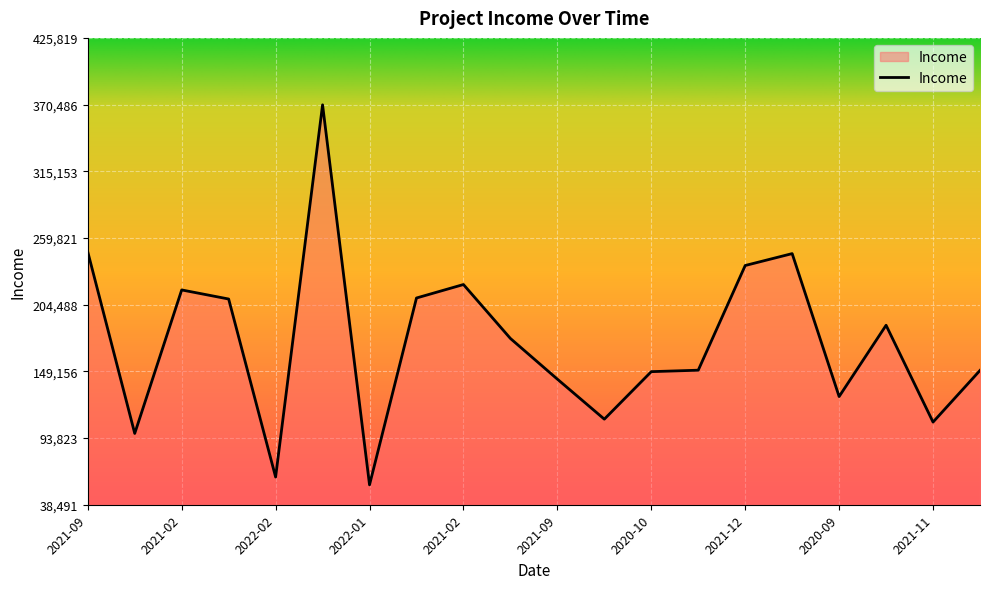

How many series are shown in this chart?

1